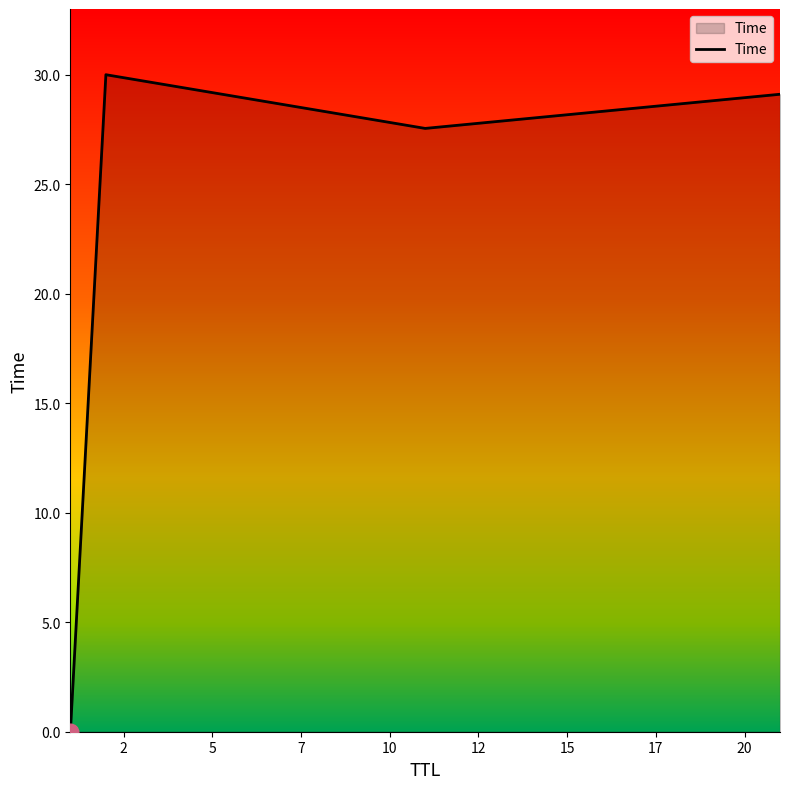

What is the average value?

21.7